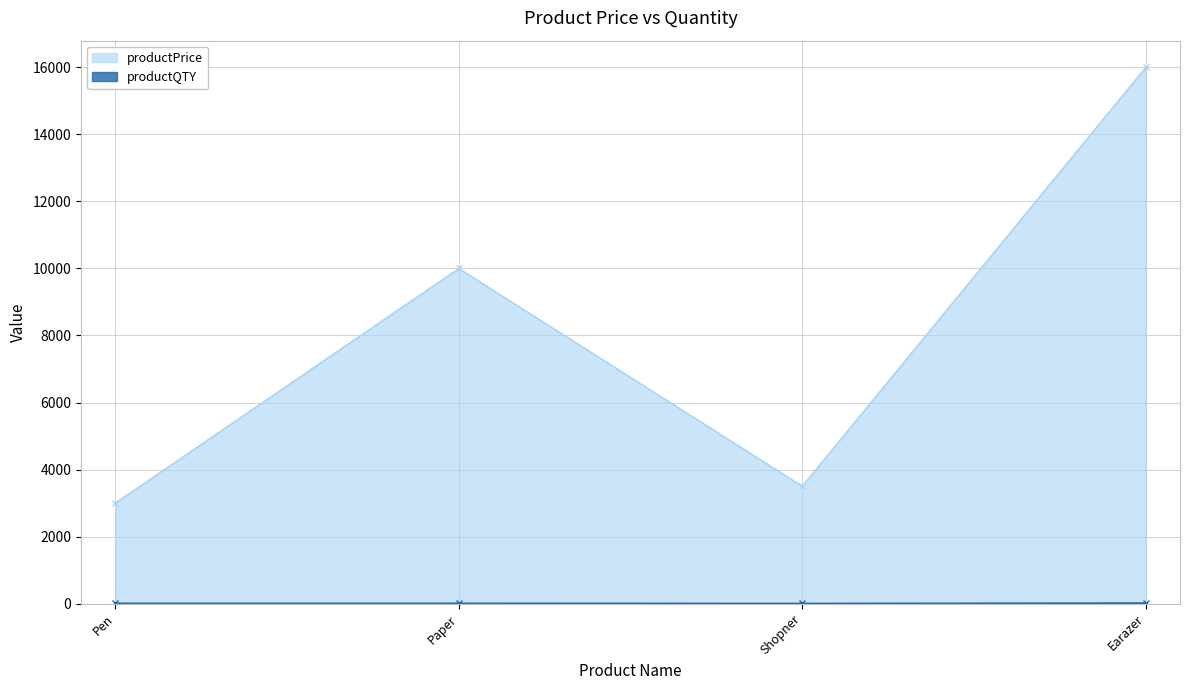

Rank the series at Pen from highest to lowest value.

productPrice, productQTY